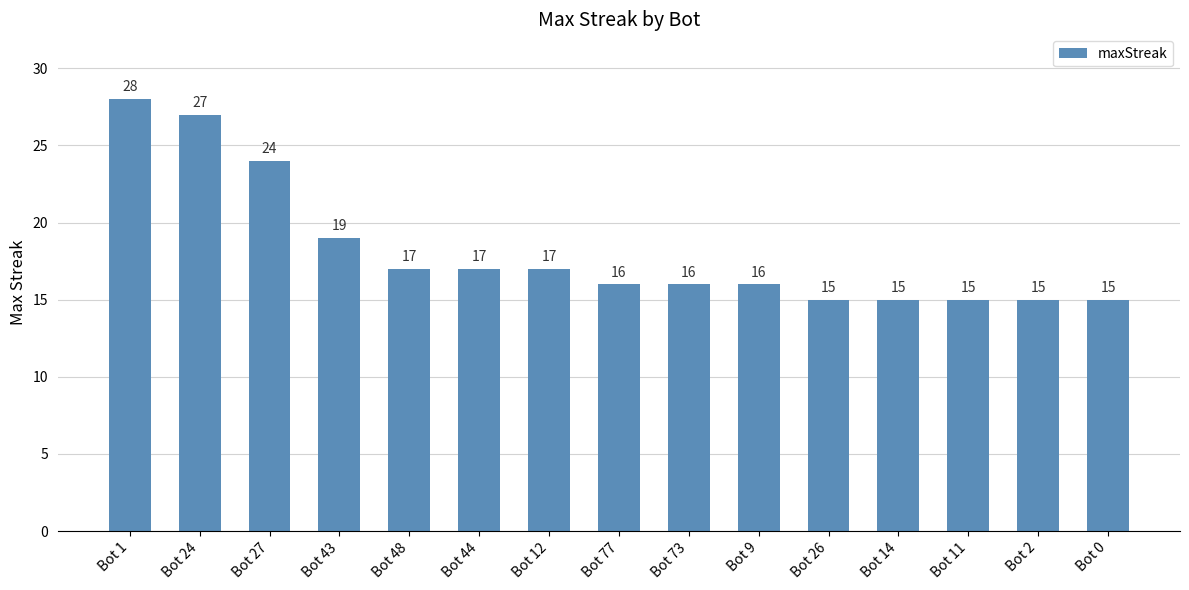

True or false: the data shows 6 at Bot 2.

False